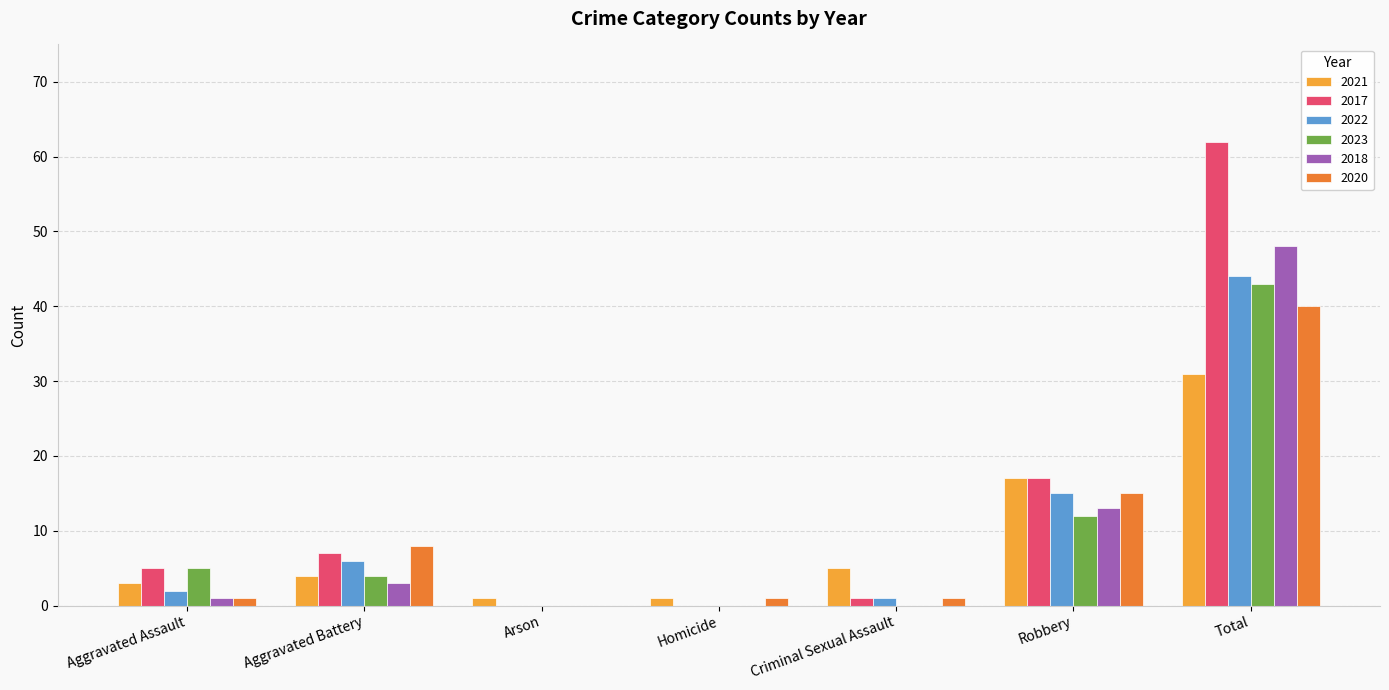

What is the sum of all 2017 values?

92